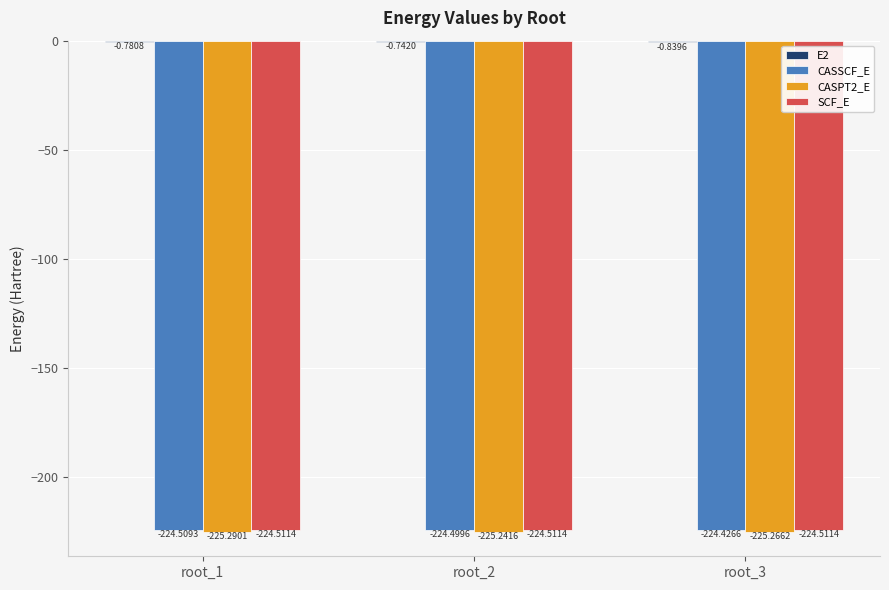

Is it true that CASSCF_E equals -224.4 at root_3?

True